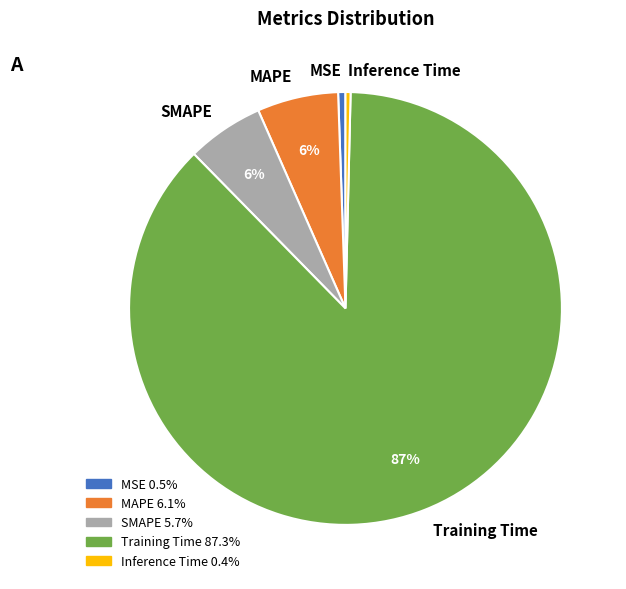

Do MAPE and SMAPE together represent more than half of the pie?

No